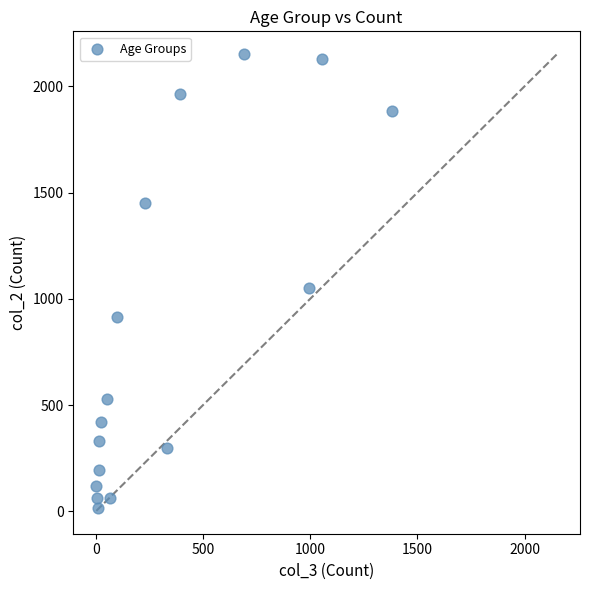

What Y value in the scatter plot is closest to 1083?

1053